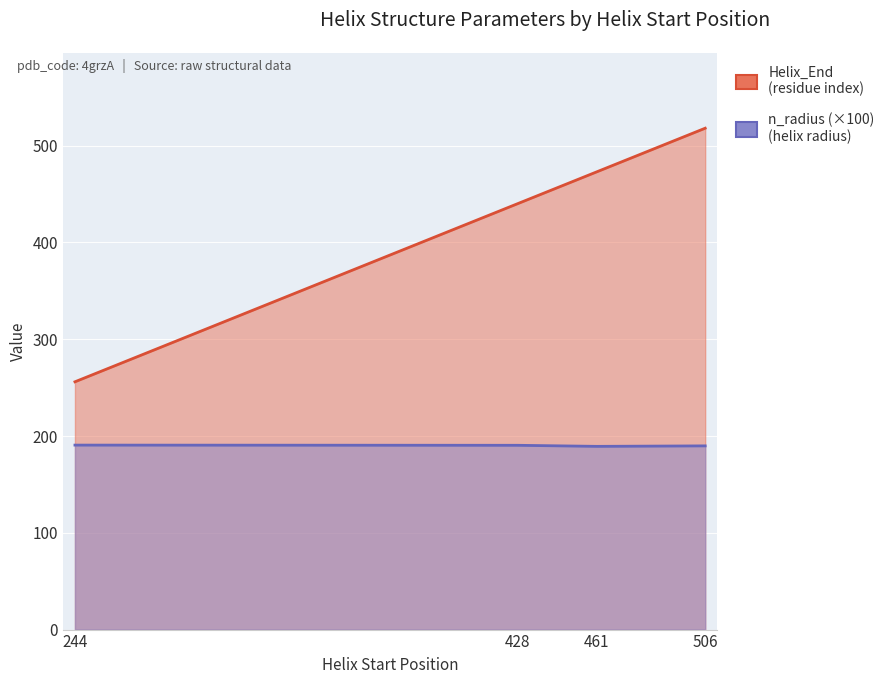

True or false: Helix_End and n_radius cross at least once.

False